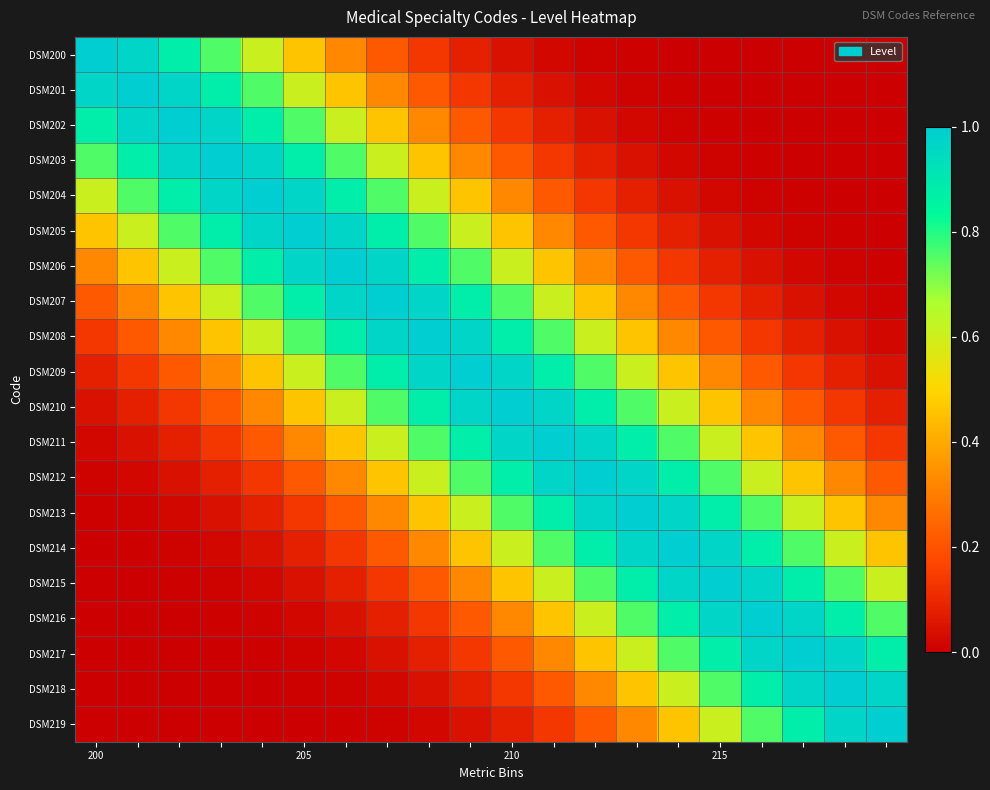

Which category has the lowest value across all series?

19